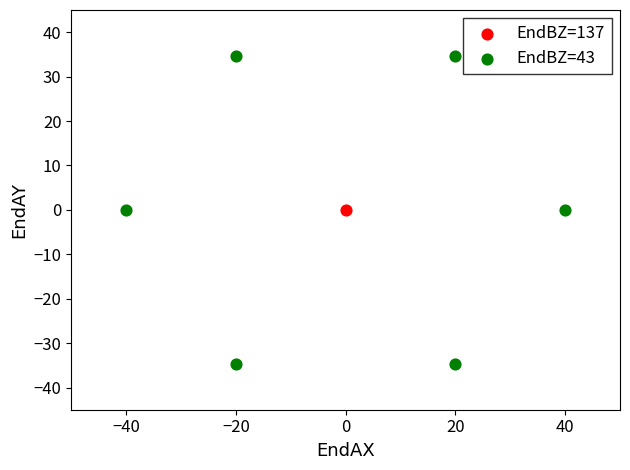

What are all the series names shown in the legend?

EndBZ=137, EndBZ=43